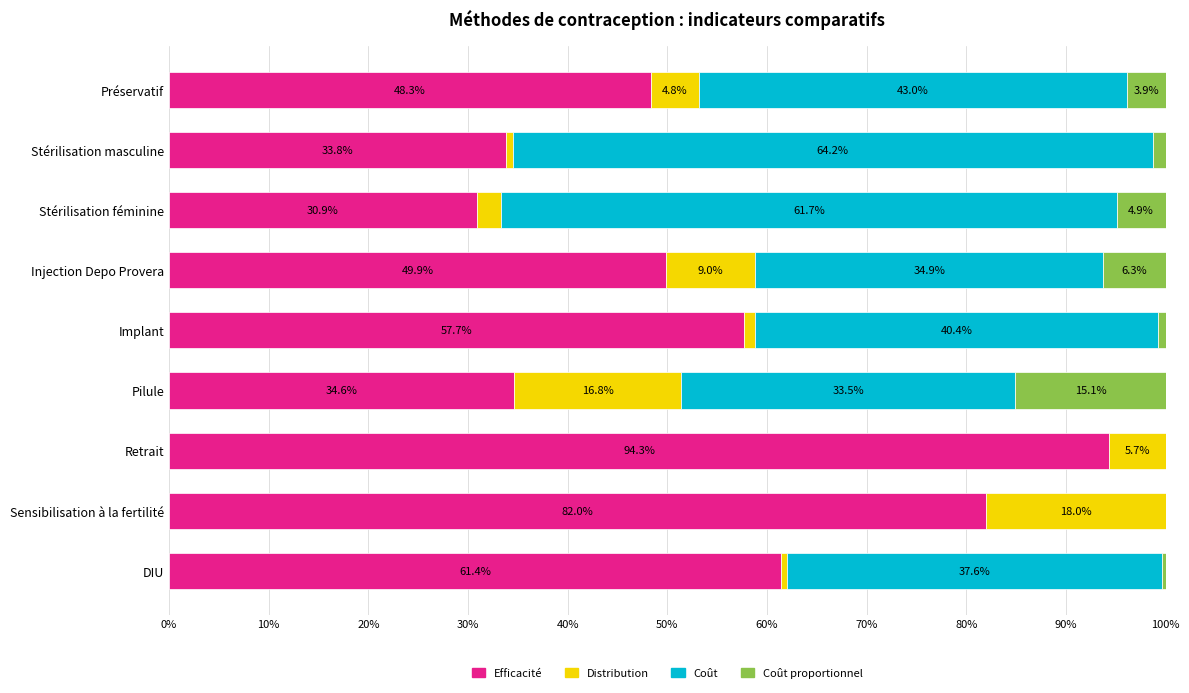

Which category has the highest value in the Efficacité series?

Retrait